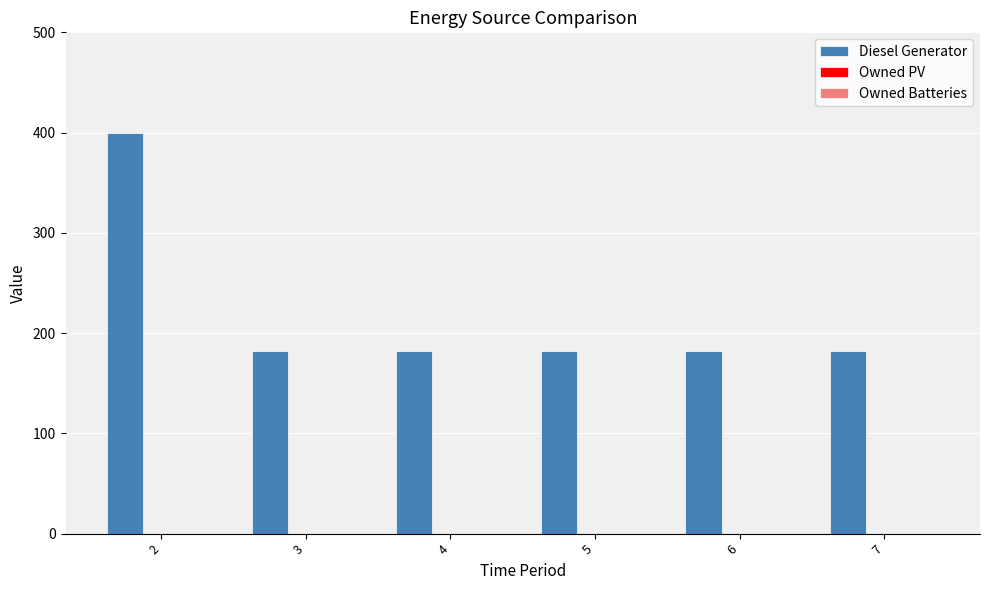

What is the value of the 2nd bar from the left?

182